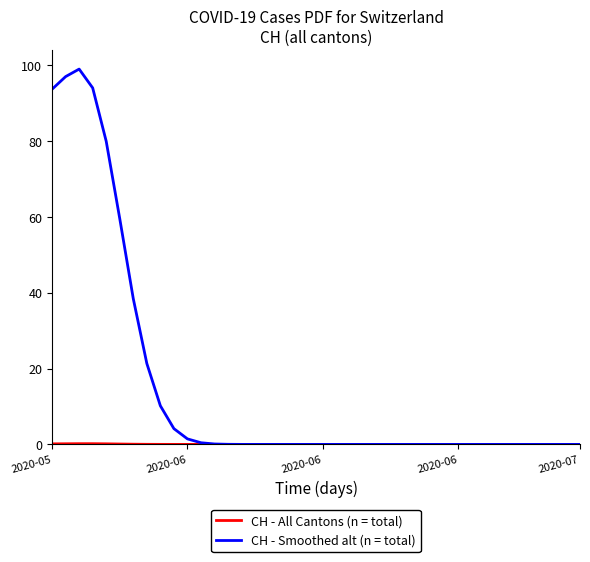

What is the greatest value displayed?

99.0